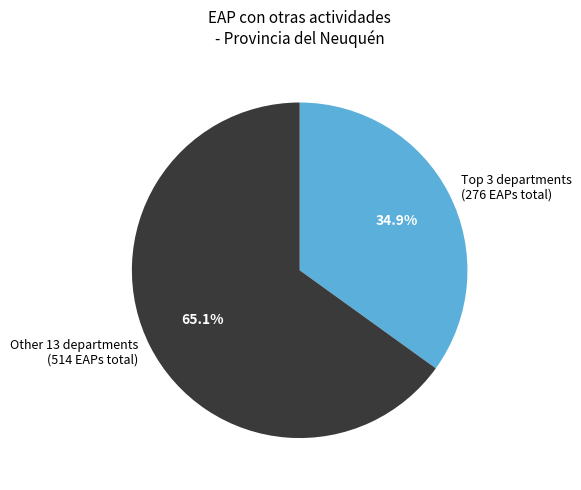

Rank the categories by value from highest to lowest.

Other 13 departments (514 EAPs total), Top 3 departments (276 EAPs total)